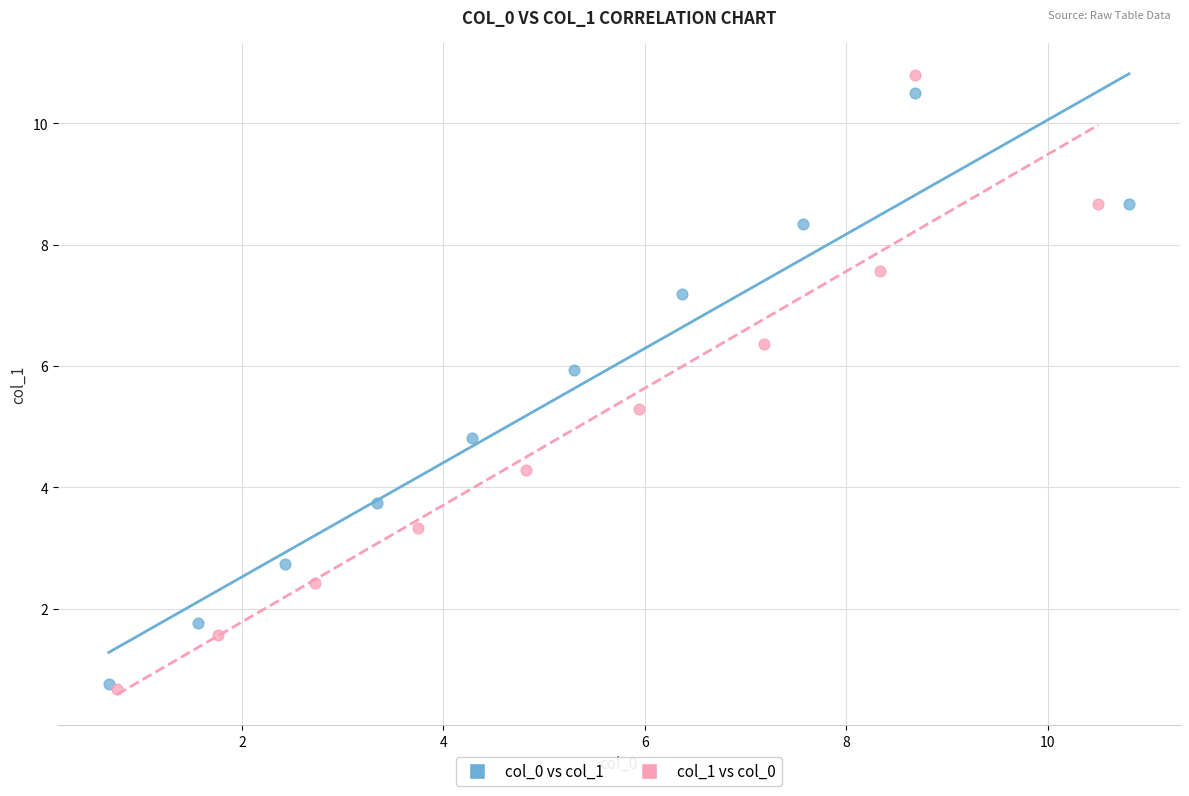

Which series contains the highest Y value?

col_1 vs col_0